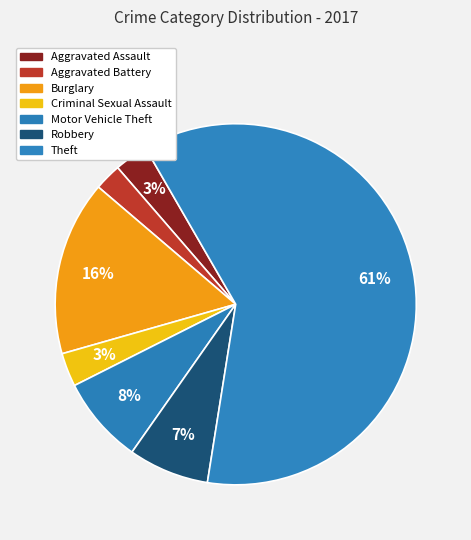

To the nearest percent, what is the combined percentage of Theft and Criminal Sexual Assault?

64%